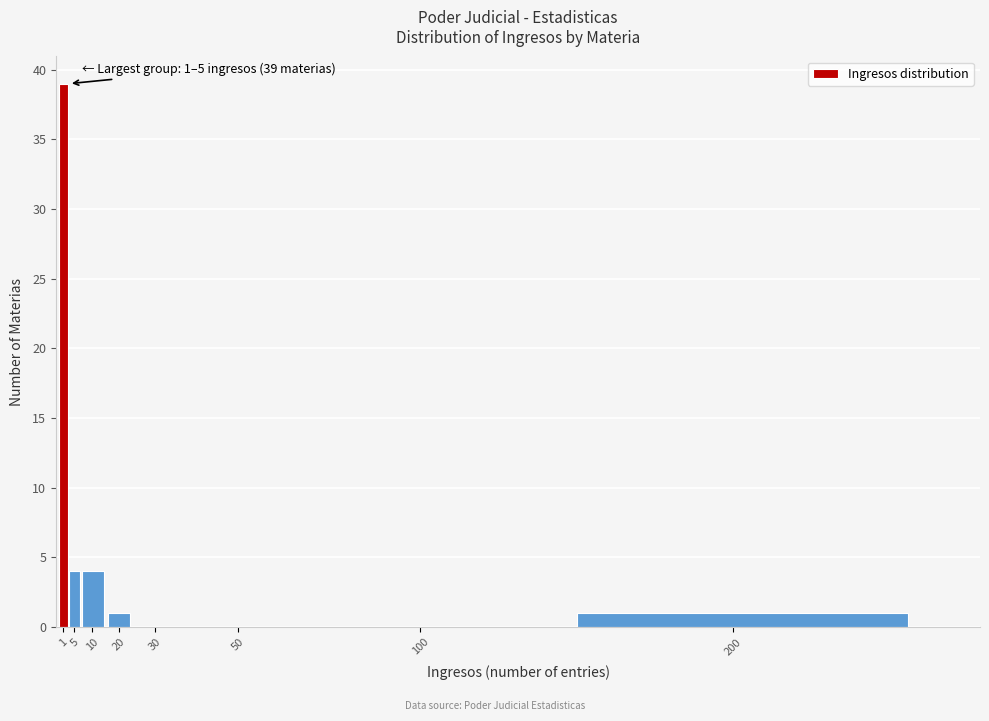

Reading left to right, extract all data points from this chart.

1=39	5=4	10=4	20=1	30=0	50=0	100=0	200=1